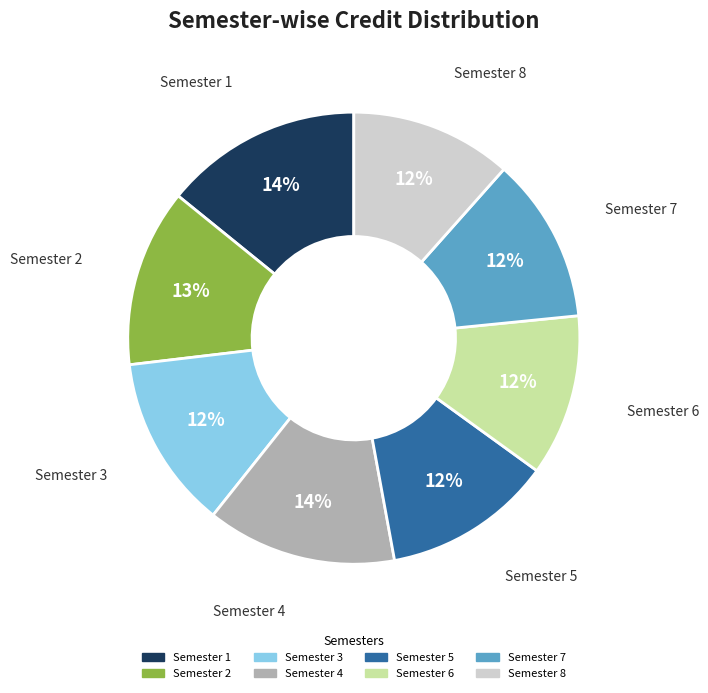

Is there any slice that represents more than half of the pie?

No